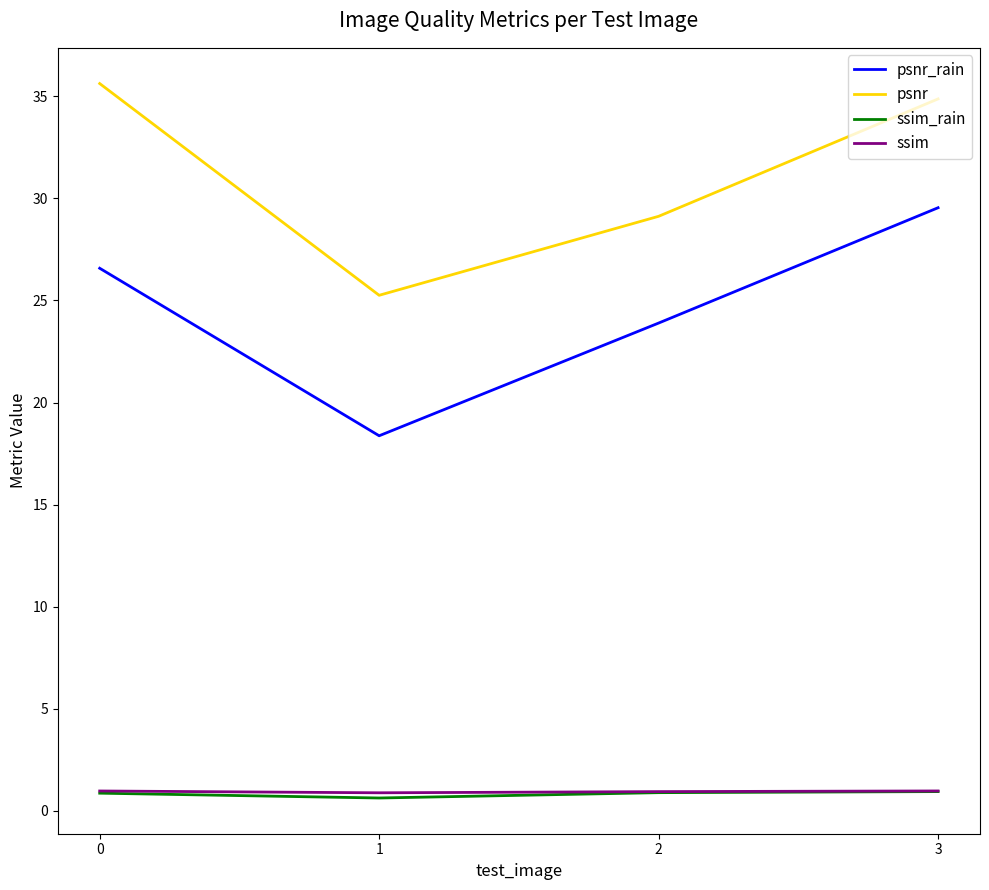

Which series has the largest total across all categories?

psnr